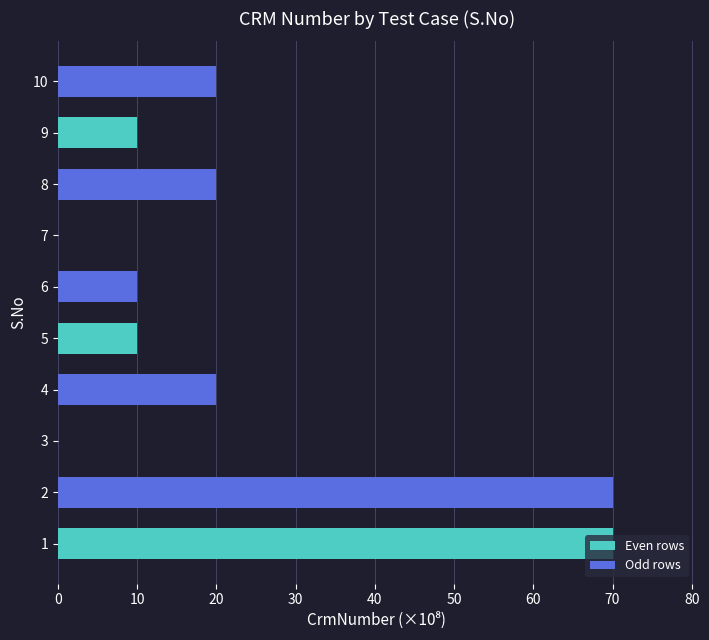

The value at 9 is 15.4. True or false?

False